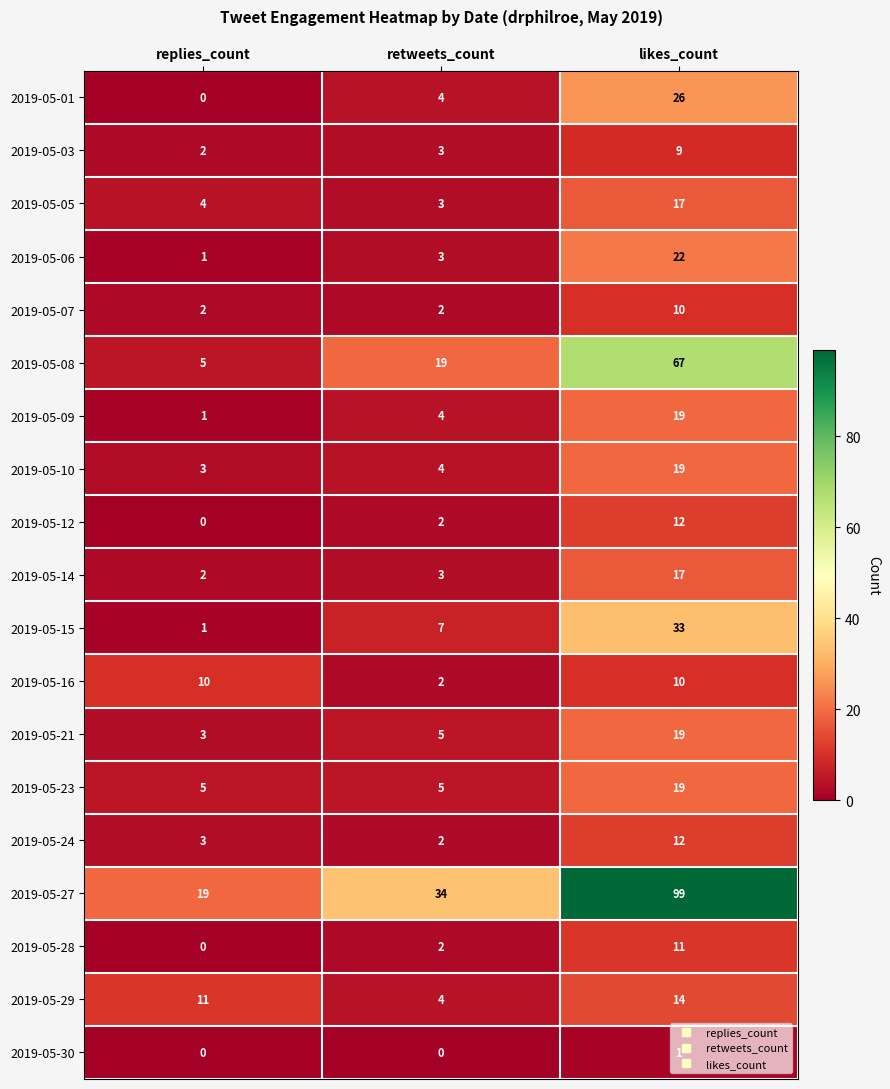

How many categories are shown in the chart?

3